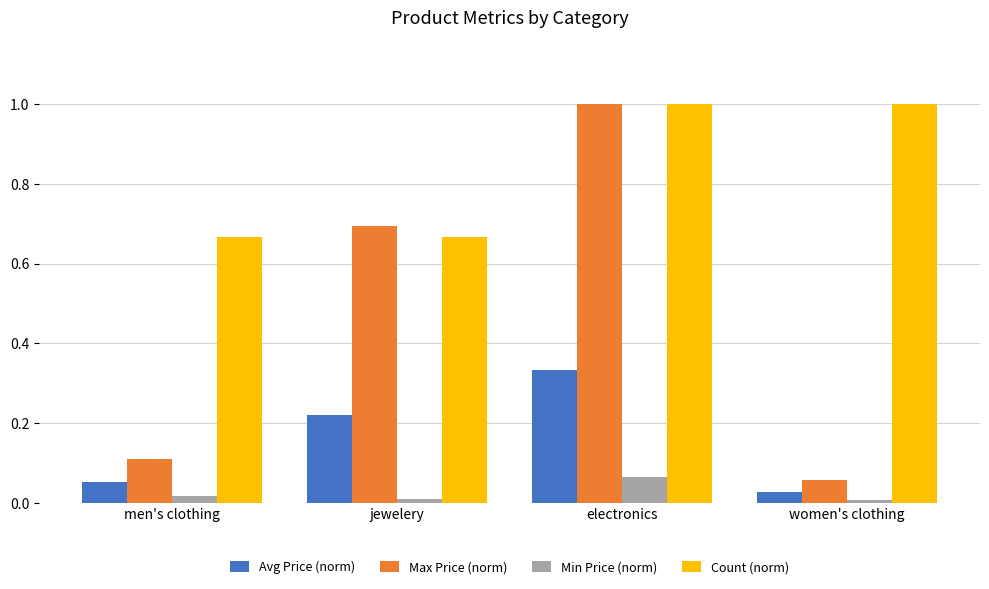

How many groups of bars are there?

4